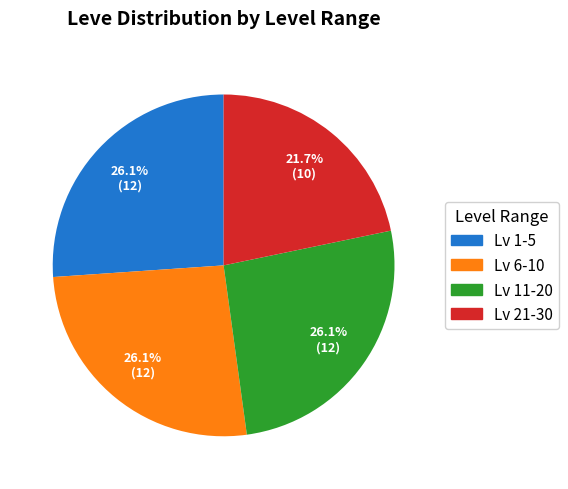

How much of the chart is everything except Lv 6-10?

73.9%